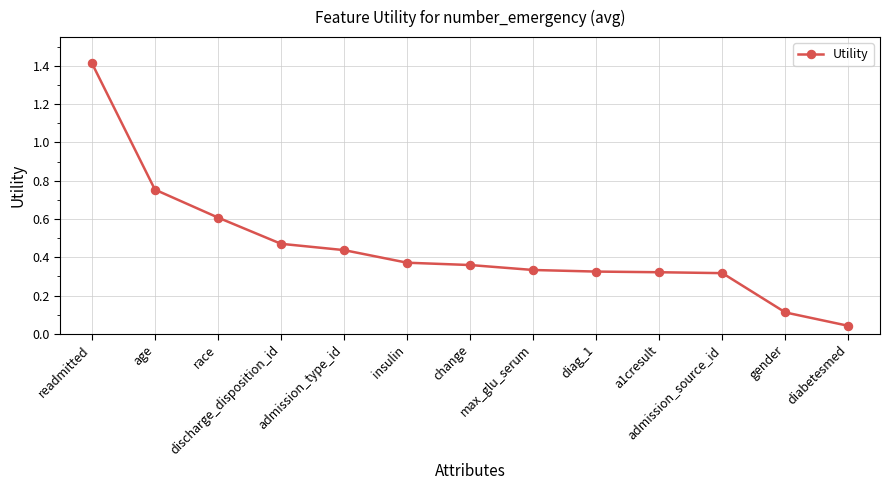

What is the value of the 12th point from the left?

0.1